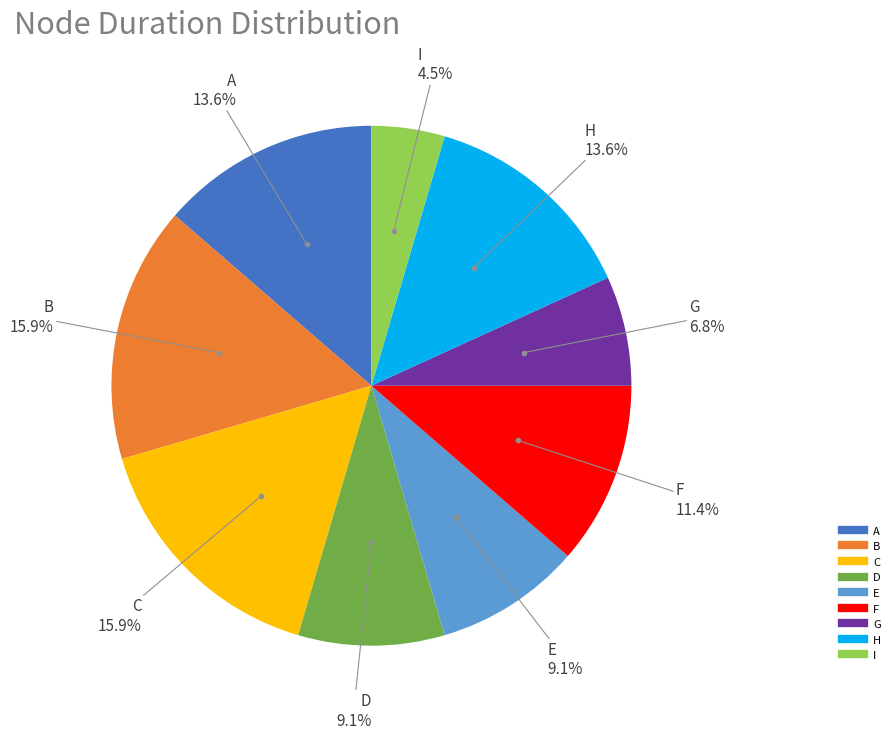

How many segments does this pie chart have?

9